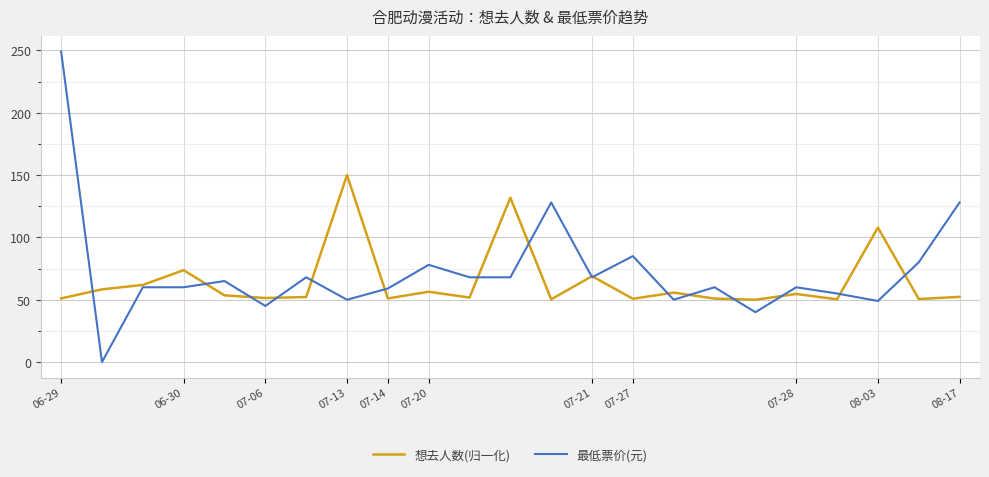

What is the difference between the maximum and minimum values in the 想去人数(归一化) series?

100.0